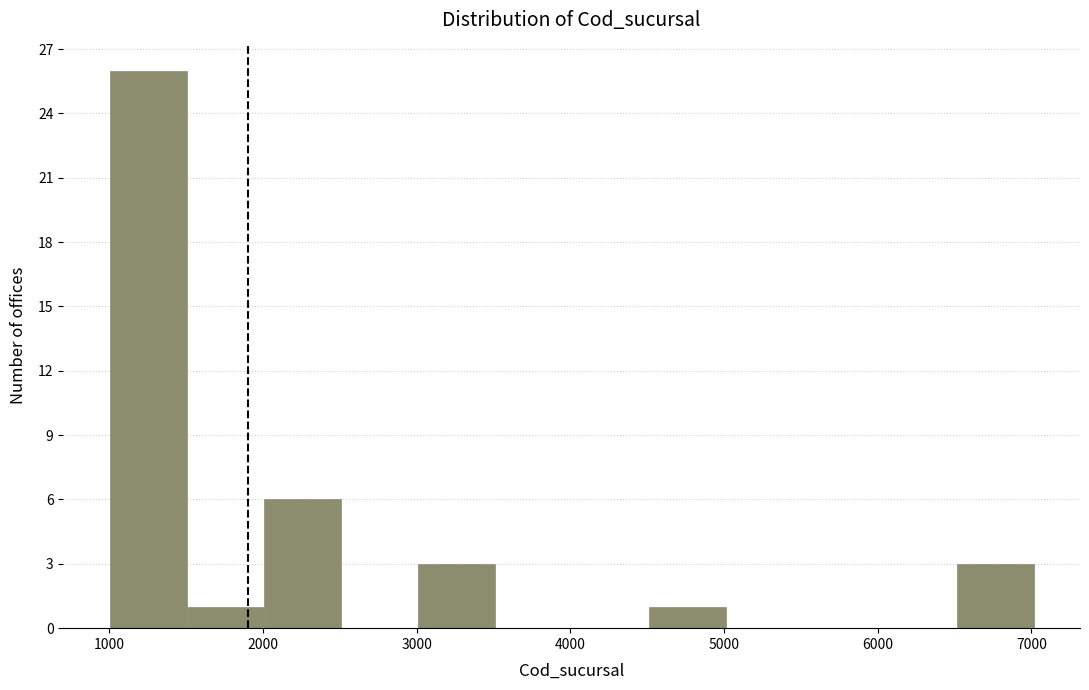

Reading left to right, transcribe this chart: for each bar, give the range it covers on the x-axis and its height. Neither the bar edges nor the heights are printed on the chart, so give them approximately, as read against the axes.

1000 to 1500: 26
1500 to 2000: 1
2000 to 2500: 6
2500 to 3000: 0
3000 to 3500: 3
3500 to 4000: 0
4000 to 4500: 0
4500 to 5000: 1
5000 to 5500: 0
5500 to 6000: 0
6000 to 6500: 0
6500 to 7000: 3